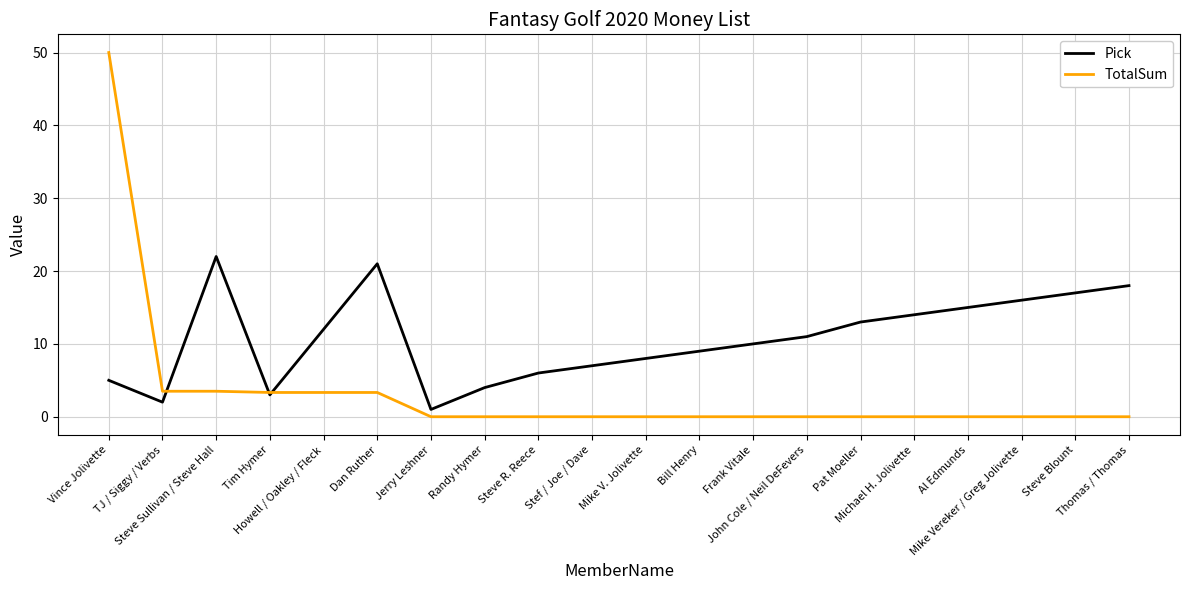

Rank the series at Randy Hymer from lowest to highest value.

TotalSum, Pick